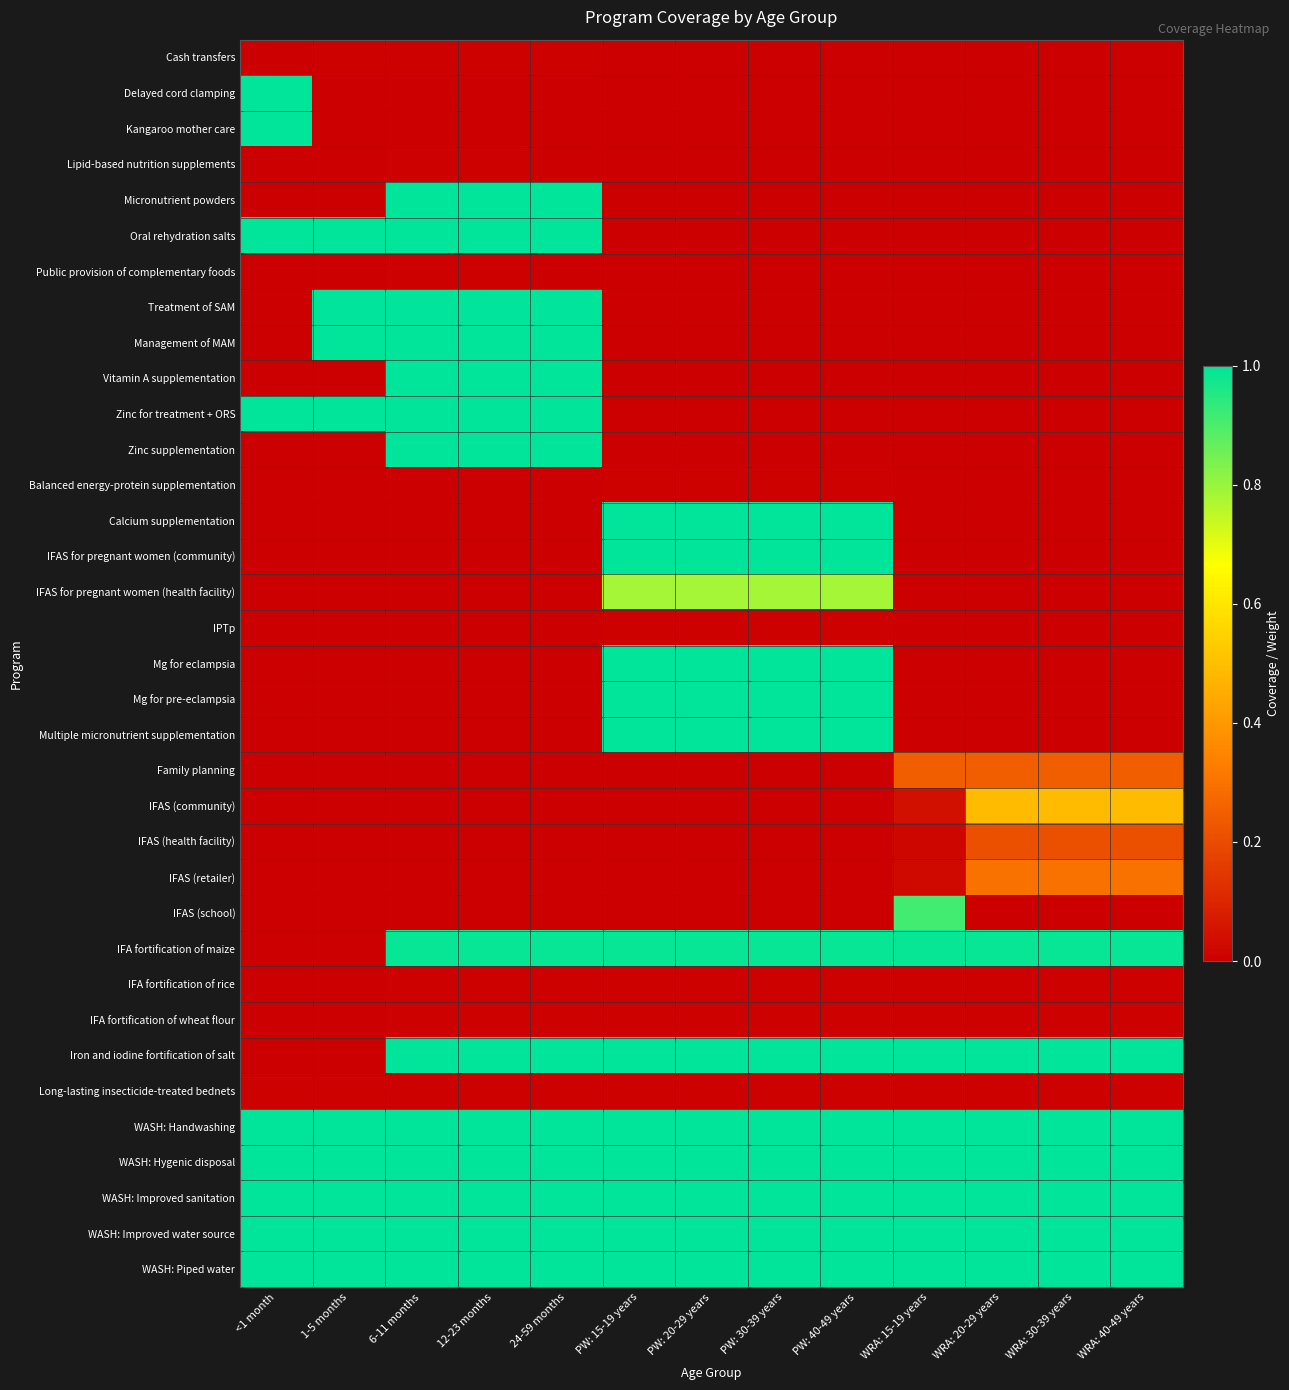

Reading right to left, transcribe all the data shown in this chart.

Cash transfers: WRA: 40-49 years=0.0	WRA: 30-39 years=0.0	WRA: 20-29 years=0.0	WRA: 15-19 years=0.0	PW: 40-49 years=0.0	PW: 30-39 years=0.0	PW: 20-29 years=0.0	PW: 15-19 years=0.0	24-59 months=0.0	12-23 months=0.0	6-11 months=0.0	1-5 months=0.0	<1 month=0.0
Delayed cord clamping: WRA: 40-49 years=0.0	WRA: 30-39 years=0.0	WRA: 20-29 years=0.0	WRA: 15-19 years=0.0	PW: 40-49 years=0.0	PW: 30-39 years=0.0	PW: 20-29 years=0.0	PW: 15-19 years=0.0	24-59 months=0.0	12-23 months=0.0	6-11 months=0.0	1-5 months=0.0	<1 month=1.0
Kangaroo mother care: WRA: 40-49 years=0.0	WRA: 30-39 years=0.0	WRA: 20-29 years=0.0	WRA: 15-19 years=0.0	PW: 40-49 years=0.0	PW: 30-39 years=0.0	PW: 20-29 years=0.0	PW: 15-19 years=0.0	24-59 months=0.0	12-23 months=0.0	6-11 months=0.0	1-5 months=0.0	<1 month=1.0
Lipid-based nutrition supplements: WRA: 40-49 years=0.0	WRA: 30-39 years=0.0	WRA: 20-29 years=0.0	WRA: 15-19 years=0.0	PW: 40-49 years=0.0	PW: 30-39 years=0.0	PW: 20-29 years=0.0	PW: 15-19 years=0.0	24-59 months=0.0	12-23 months=0.0	6-11 months=0.0	1-5 months=0.0	<1 month=0.0
Micronutrient powders: WRA: 40-49 years=0.0	WRA: 30-39 years=0.0	WRA: 20-29 years=0.0	WRA: 15-19 years=0.0	PW: 40-49 years=0.0	PW: 30-39 years=0.0	PW: 20-29 years=0.0	PW: 15-19 years=0.0	24-59 months=1.0	12-23 months=1.0	6-11 months=1.0	1-5 months=0.0	<1 month=0.0
Oral rehydration salts: WRA: 40-49 years=0.0	WRA: 30-39 years=0.0	WRA: 20-29 years=0.0	WRA: 15-19 years=0.0	PW: 40-49 years=0.0	PW: 30-39 years=0.0	PW: 20-29 years=0.0	PW: 15-19 years=0.0	24-59 months=1.0	12-23 months=1.0	6-11 months=1.0	1-5 months=1.0	<1 month=1.0
Public provision of complementary foods: WRA: 40-49 years=0.0	WRA: 30-39 years=0.0	WRA: 20-29 years=0.0	WRA: 15-19 years=0.0	PW: 40-49 years=0.0	PW: 30-39 years=0.0	PW: 20-29 years=0.0	PW: 15-19 years=0.0	24-59 months=0.0	12-23 months=0.0	6-11 months=0.0	1-5 months=0.0	<1 month=0.0
Treatment of SAM: WRA: 40-49 years=0.0	WRA: 30-39 years=0.0	WRA: 20-29 years=0.0	WRA: 15-19 years=0.0	PW: 40-49 years=0.0	PW: 30-39 years=0.0	PW: 20-29 years=0.0	PW: 15-19 years=0.0	24-59 months=1.0	12-23 months=1.0	6-11 months=1.0	1-5 months=1.0	<1 month=0.0
Management of MAM: WRA: 40-49 years=0.0	WRA: 30-39 years=0.0	WRA: 20-29 years=0.0	WRA: 15-19 years=0.0	PW: 40-49 years=0.0	PW: 30-39 years=0.0	PW: 20-29 years=0.0	PW: 15-19 years=0.0	24-59 months=1.0	12-23 months=1.0	6-11 months=1.0	1-5 months=1.0	<1 month=0.0
Vitamin A supplementation: WRA: 40-49 years=0.0	WRA: 30-39 years=0.0	WRA: 20-29 years=0.0	WRA: 15-19 years=0.0	PW: 40-49 years=0.0	PW: 30-39 years=0.0	PW: 20-29 years=0.0	PW: 15-19 years=0.0	24-59 months=1.0	12-23 months=1.0	6-11 months=1.0	1-5 months=0.0	<1 month=0.0
Zinc for treatment + ORS: WRA: 40-49 years=0.0	WRA: 30-39 years=0.0	WRA: 20-29 years=0.0	WRA: 15-19 years=0.0	PW: 40-49 years=0.0	PW: 30-39 years=0.0	PW: 20-29 years=0.0	PW: 15-19 years=0.0	24-59 months=1.0	12-23 months=1.0	6-11 months=1.0	1-5 months=1.0	<1 month=1.0
Zinc supplementation: WRA: 40-49 years=0.0	WRA: 30-39 years=0.0	WRA: 20-29 years=0.0	WRA: 15-19 years=0.0	PW: 40-49 years=0.0	PW: 30-39 years=0.0	PW: 20-29 years=0.0	PW: 15-19 years=0.0	24-59 months=1.0	12-23 months=1.0	6-11 months=1.0	1-5 months=0.0	<1 month=0.0
Balanced energy-protein supplementation: WRA: 40-49 years=0.0	WRA: 30-39 years=0.0	WRA: 20-29 years=0.0	WRA: 15-19 years=0.0	PW: 40-49 years=0.0	PW: 30-39 years=0.0	PW: 20-29 years=0.0	PW: 15-19 years=0.0	24-59 months=0.0	12-23 months=0.0	6-11 months=0.0	1-5 months=0.0	<1 month=0.0
Calcium supplementation: WRA: 40-49 years=0.0	WRA: 30-39 years=0.0	WRA: 20-29 years=0.0	WRA: 15-19 years=0.0	PW: 40-49 years=1.0	PW: 30-39 years=1.0	PW: 20-29 years=1.0	PW: 15-19 years=1.0	24-59 months=0.0	12-23 months=0.0	6-11 months=0.0	1-5 months=0.0	<1 month=0.0
IFAS for pregnant women (community): WRA: 40-49 years=0.0	WRA: 30-39 years=0.0	WRA: 20-29 years=0.0	WRA: 15-19 years=0.0	PW: 40-49 years=1.0	PW: 30-39 years=1.0	PW: 20-29 years=1.0	PW: 15-19 years=1.0	24-59 months=0.0	12-23 months=0.0	6-11 months=0.0	1-5 months=0.0	<1 month=0.0
IFAS for pregnant women (health facility): WRA: 40-49 years=0.0	WRA: 30-39 years=0.0	WRA: 20-29 years=0.0	WRA: 15-19 years=0.0	PW: 40-49 years=0.8	PW: 30-39 years=0.8	PW: 20-29 years=0.8	PW: 15-19 years=0.8	24-59 months=0.0	12-23 months=0.0	6-11 months=0.0	1-5 months=0.0	<1 month=0.0
IPTp: WRA: 40-49 years=0.0	WRA: 30-39 years=0.0	WRA: 20-29 years=0.0	WRA: 15-19 years=0.0	PW: 40-49 years=0.0	PW: 30-39 years=0.0	PW: 20-29 years=0.0	PW: 15-19 years=0.0	24-59 months=0.0	12-23 months=0.0	6-11 months=0.0	1-5 months=0.0	<1 month=0.0
Mg for eclampsia: WRA: 40-49 years=0.0	WRA: 30-39 years=0.0	WRA: 20-29 years=0.0	WRA: 15-19 years=0.0	PW: 40-49 years=1.0	PW: 30-39 years=1.0	PW: 20-29 years=1.0	PW: 15-19 years=1.0	24-59 months=0.0	12-23 months=0.0	6-11 months=0.0	1-5 months=0.0	<1 month=0.0
Mg for pre-eclampsia: WRA: 40-49 years=0.0	WRA: 30-39 years=0.0	WRA: 20-29 years=0.0	WRA: 15-19 years=0.0	PW: 40-49 years=1.0	PW: 30-39 years=1.0	PW: 20-29 years=1.0	PW: 15-19 years=1.0	24-59 months=0.0	12-23 months=0.0	6-11 months=0.0	1-5 months=0.0	<1 month=0.0
Multiple micronutrient supplementation: WRA: 40-49 years=0.0	WRA: 30-39 years=0.0	WRA: 20-29 years=0.0	WRA: 15-19 years=0.0	PW: 40-49 years=1.0	PW: 30-39 years=1.0	PW: 20-29 years=1.0	PW: 15-19 years=1.0	24-59 months=0.0	12-23 months=0.0	6-11 months=0.0	1-5 months=0.0	<1 month=0.0
Family planning: WRA: 40-49 years=0.2	WRA: 30-39 years=0.2	WRA: 20-29 years=0.2	WRA: 15-19 years=0.2	PW: 40-49 years=0.0	PW: 30-39 years=0.0	PW: 20-29 years=0.0	PW: 15-19 years=0.0	24-59 months=0.0	12-23 months=0.0	6-11 months=0.0	1-5 months=0.0	<1 month=0.0
IFAS (community): WRA: 40-49 years=0.5	WRA: 30-39 years=0.5	WRA: 20-29 years=0.5	WRA: 15-19 years=0.0	PW: 40-49 years=0.0	PW: 30-39 years=0.0	PW: 20-29 years=0.0	PW: 15-19 years=0.0	24-59 months=0.0	12-23 months=0.0	6-11 months=0.0	1-5 months=0.0	<1 month=0.0
IFAS (health facility): WRA: 40-49 years=0.2	WRA: 30-39 years=0.2	WRA: 20-29 years=0.2	WRA: 15-19 years=0.0	PW: 40-49 years=0.0	PW: 30-39 years=0.0	PW: 20-29 years=0.0	PW: 15-19 years=0.0	24-59 months=0.0	12-23 months=0.0	6-11 months=0.0	1-5 months=0.0	<1 month=0.0
IFAS (retailer): WRA: 40-49 years=0.3	WRA: 30-39 years=0.3	WRA: 20-29 years=0.3	WRA: 15-19 years=0.0	PW: 40-49 years=0.0	PW: 30-39 years=0.0	PW: 20-29 years=0.0	PW: 15-19 years=0.0	24-59 months=0.0	12-23 months=0.0	6-11 months=0.0	1-5 months=0.0	<1 month=0.0
IFAS (school): WRA: 40-49 years=0.0	WRA: 30-39 years=0.0	WRA: 20-29 years=0.0	WRA: 15-19 years=0.9	PW: 40-49 years=0.0	PW: 30-39 years=0.0	PW: 20-29 years=0.0	PW: 15-19 years=0.0	24-59 months=0.0	12-23 months=0.0	6-11 months=0.0	1-5 months=0.0	<1 month=0.0
IFA fortification of maize: WRA: 40-49 years=1.0	WRA: 30-39 years=1.0	WRA: 20-29 years=1.0	WRA: 15-19 years=1.0	PW: 40-49 years=1.0	PW: 30-39 years=1.0	PW: 20-29 years=1.0	PW: 15-19 years=1.0	24-59 months=1.0	12-23 months=1.0	6-11 months=1.0	1-5 months=0.0	<1 month=0.0
IFA fortification of rice: WRA: 40-49 years=0.0	WRA: 30-39 years=0.0	WRA: 20-29 years=0.0	WRA: 15-19 years=0.0	PW: 40-49 years=0.0	PW: 30-39 years=0.0	PW: 20-29 years=0.0	PW: 15-19 years=0.0	24-59 months=0.0	12-23 months=0.0	6-11 months=0.0	1-5 months=0.0	<1 month=0.0
IFA fortification of wheat flour: WRA: 40-49 years=0.0	WRA: 30-39 years=0.0	WRA: 20-29 years=0.0	WRA: 15-19 years=0.0	PW: 40-49 years=0.0	PW: 30-39 years=0.0	PW: 20-29 years=0.0	PW: 15-19 years=0.0	24-59 months=0.0	12-23 months=0.0	6-11 months=0.0	1-5 months=0.0	<1 month=0.0
Iron and iodine fortification of salt: WRA: 40-49 years=1.0	WRA: 30-39 years=1.0	WRA: 20-29 years=1.0	WRA: 15-19 years=1.0	PW: 40-49 years=1.0	PW: 30-39 years=1.0	PW: 20-29 years=1.0	PW: 15-19 years=1.0	24-59 months=1.0	12-23 months=1.0	6-11 months=1.0	1-5 months=0.0	<1 month=0.0
Long-lasting insecticide-treated bednets: WRA: 40-49 years=0.0	WRA: 30-39 years=0.0	WRA: 20-29 years=0.0	WRA: 15-19 years=0.0	PW: 40-49 years=0.0	PW: 30-39 years=0.0	PW: 20-29 years=0.0	PW: 15-19 years=0.0	24-59 months=0.0	12-23 months=0.0	6-11 months=0.0	1-5 months=0.0	<1 month=0.0
WASH: Handwashing: WRA: 40-49 years=1.0	WRA: 30-39 years=1.0	WRA: 20-29 years=1.0	WRA: 15-19 years=1.0	PW: 40-49 years=1.0	PW: 30-39 years=1.0	PW: 20-29 years=1.0	PW: 15-19 years=1.0	24-59 months=1.0	12-23 months=1.0	6-11 months=1.0	1-5 months=1.0	<1 month=1.0
WASH: Hygenic disposal: WRA: 40-49 years=1.0	WRA: 30-39 years=1.0	WRA: 20-29 years=1.0	WRA: 15-19 years=1.0	PW: 40-49 years=1.0	PW: 30-39 years=1.0	PW: 20-29 years=1.0	PW: 15-19 years=1.0	24-59 months=1.0	12-23 months=1.0	6-11 months=1.0	1-5 months=1.0	<1 month=1.0
WASH: Improved sanitation: WRA: 40-49 years=1.0	WRA: 30-39 years=1.0	WRA: 20-29 years=1.0	WRA: 15-19 years=1.0	PW: 40-49 years=1.0	PW: 30-39 years=1.0	PW: 20-29 years=1.0	PW: 15-19 years=1.0	24-59 months=1.0	12-23 months=1.0	6-11 months=1.0	1-5 months=1.0	<1 month=1.0
WASH: Improved water source: WRA: 40-49 years=1.0	WRA: 30-39 years=1.0	WRA: 20-29 years=1.0	WRA: 15-19 years=1.0	PW: 40-49 years=1.0	PW: 30-39 years=1.0	PW: 20-29 years=1.0	PW: 15-19 years=1.0	24-59 months=1.0	12-23 months=1.0	6-11 months=1.0	1-5 months=1.0	<1 month=1.0
WASH: Piped water: WRA: 40-49 years=1.0	WRA: 30-39 years=1.0	WRA: 20-29 years=1.0	WRA: 15-19 years=1.0	PW: 40-49 years=1.0	PW: 30-39 years=1.0	PW: 20-29 years=1.0	PW: 15-19 years=1.0	24-59 months=1.0	12-23 months=1.0	6-11 months=1.0	1-5 months=1.0	<1 month=1.0